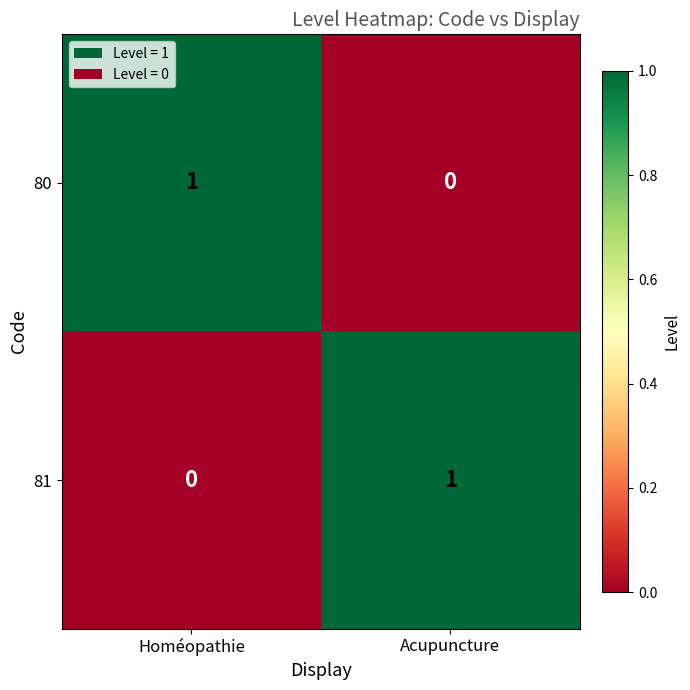

Count the number of data series in this chart.

2